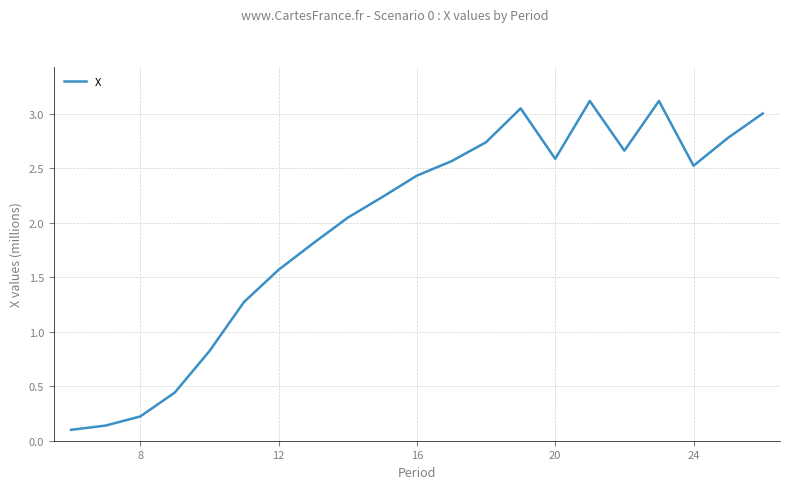

What is the difference between the maximum and minimum values?

3.0